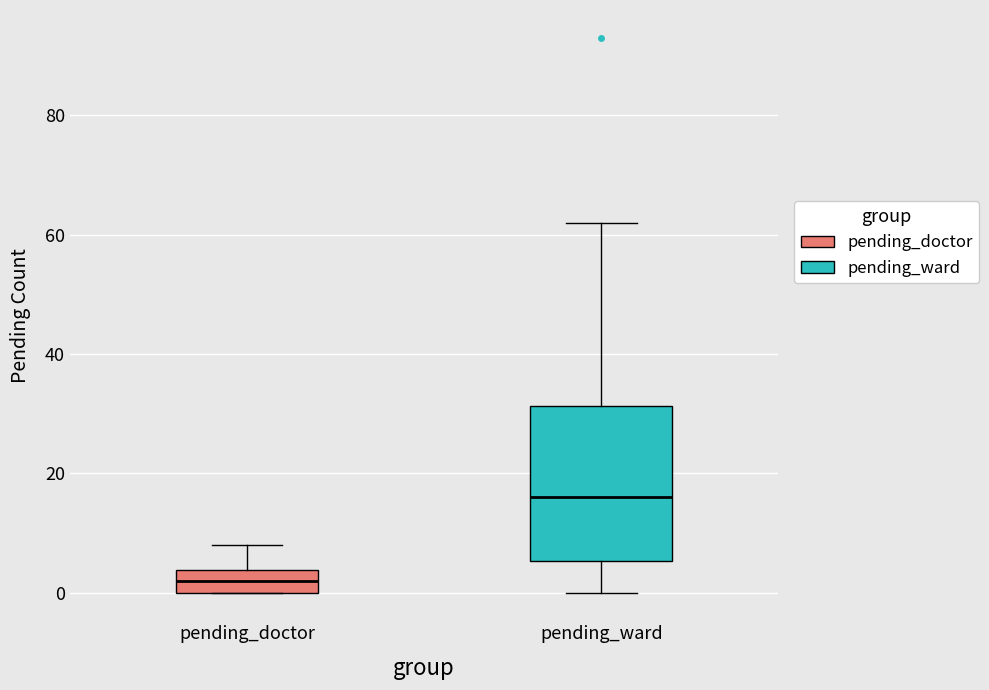

Comparing the boxes themselves (not the whiskers), which one is the tallest?

pending_ward